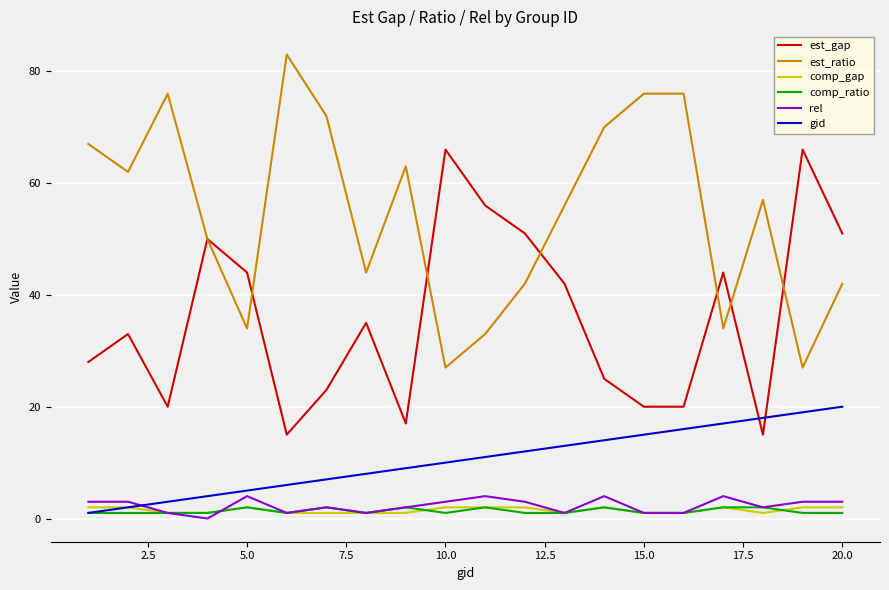

True or false: comp_gap and est_ratio cross at least once.

False